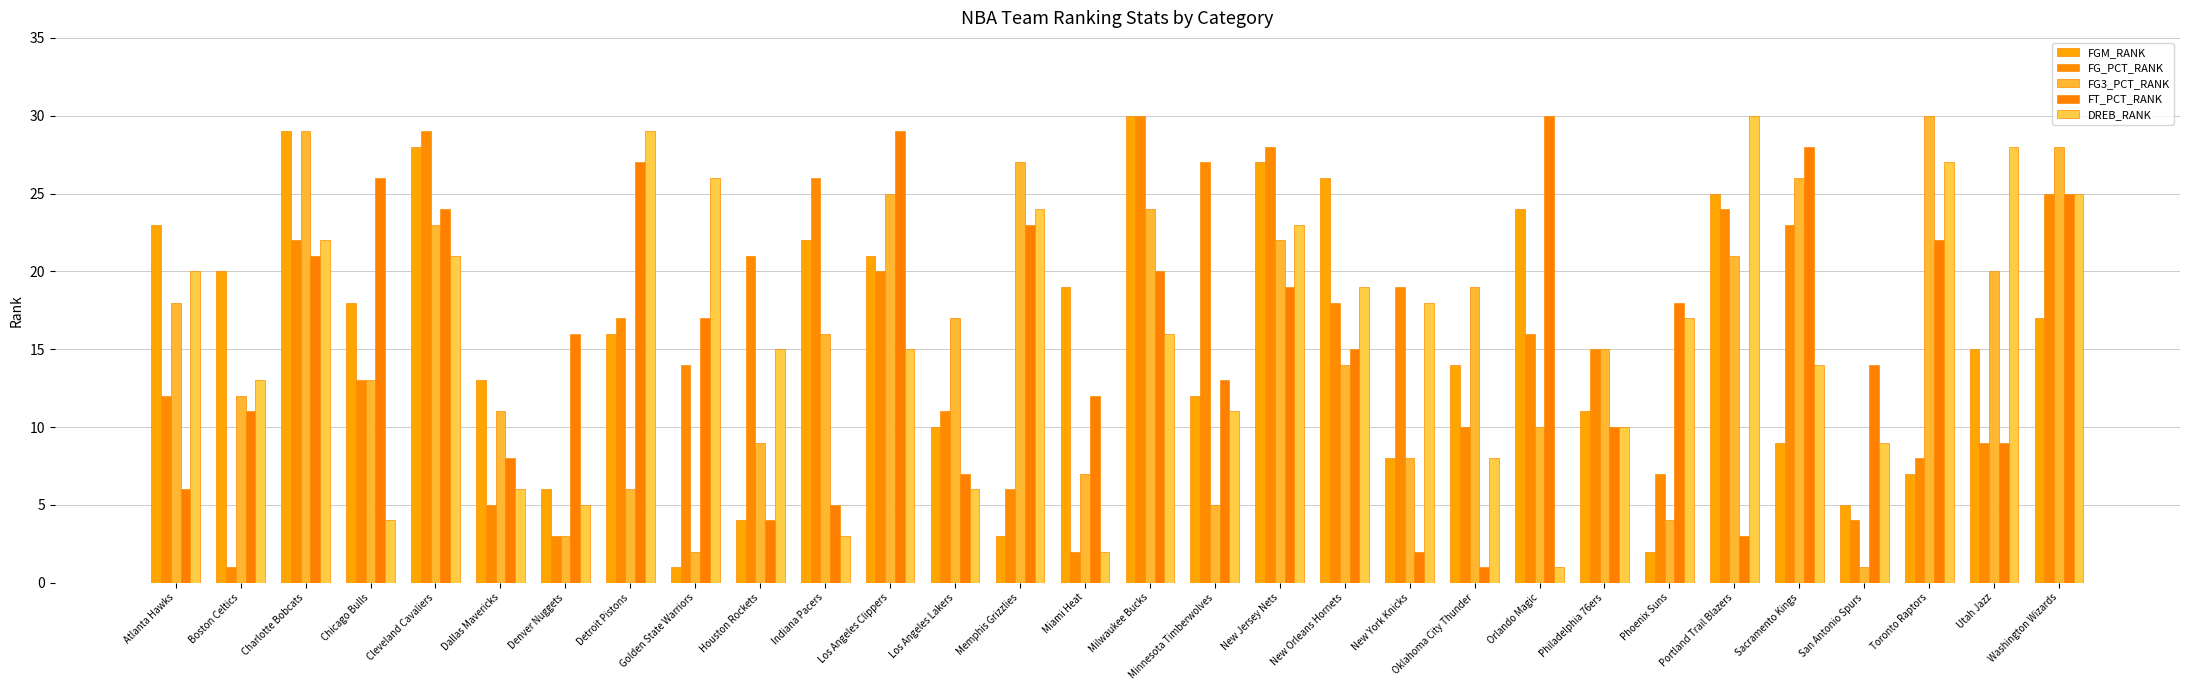

What is the greatest value displayed?

30